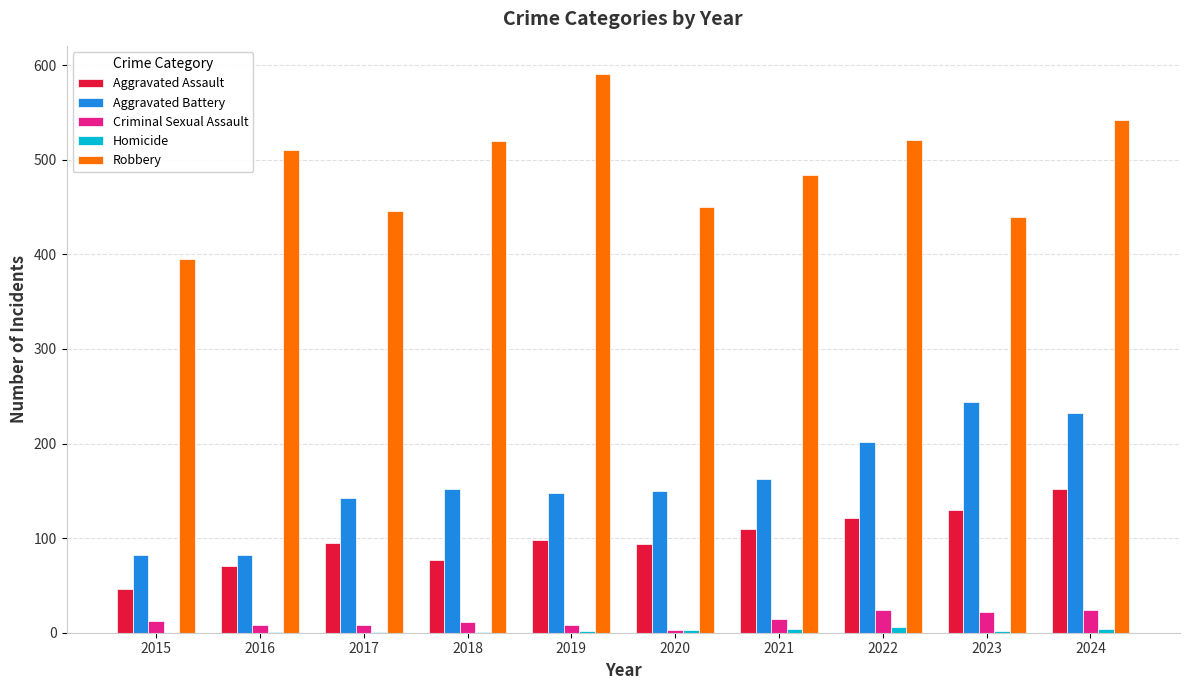

What is the sum of all Aggravated Battery values?

1597